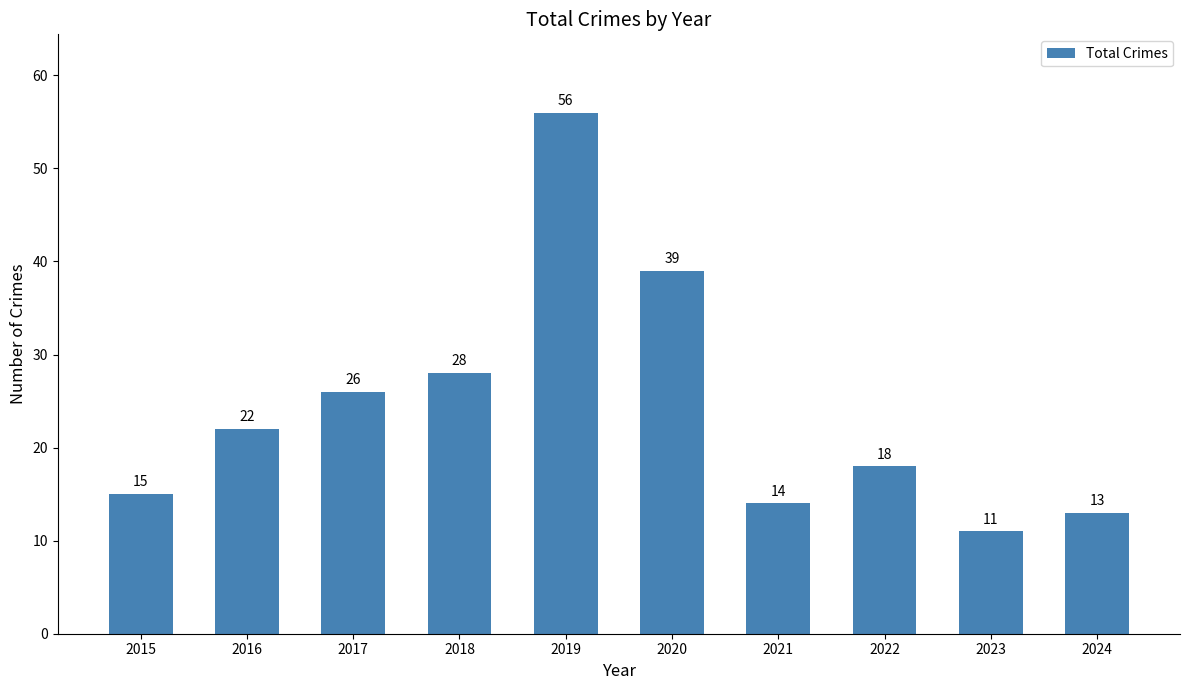

Rank the categories by value from lowest to highest.

2023, 2024, 2021, 2015, 2022, 2016, 2017, 2018, 2020, 2019